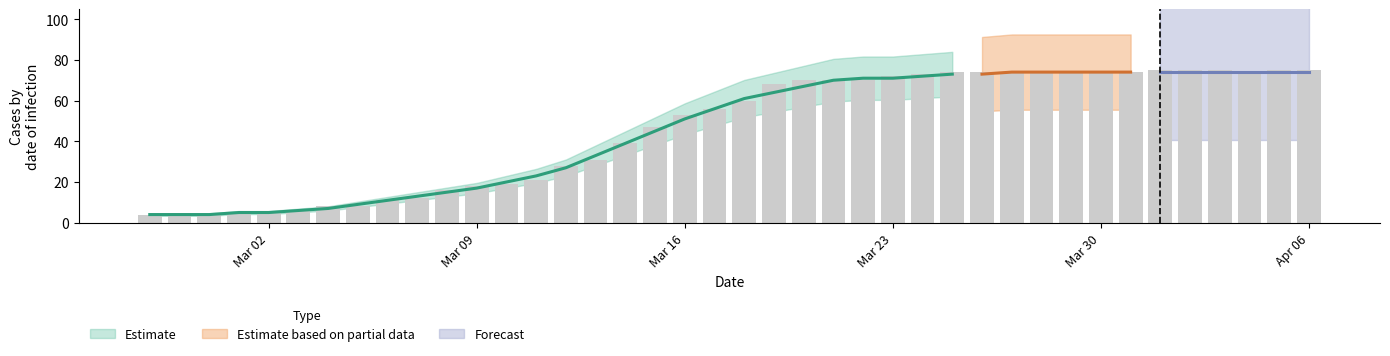

What is the value of the 13th bar from the left?

19